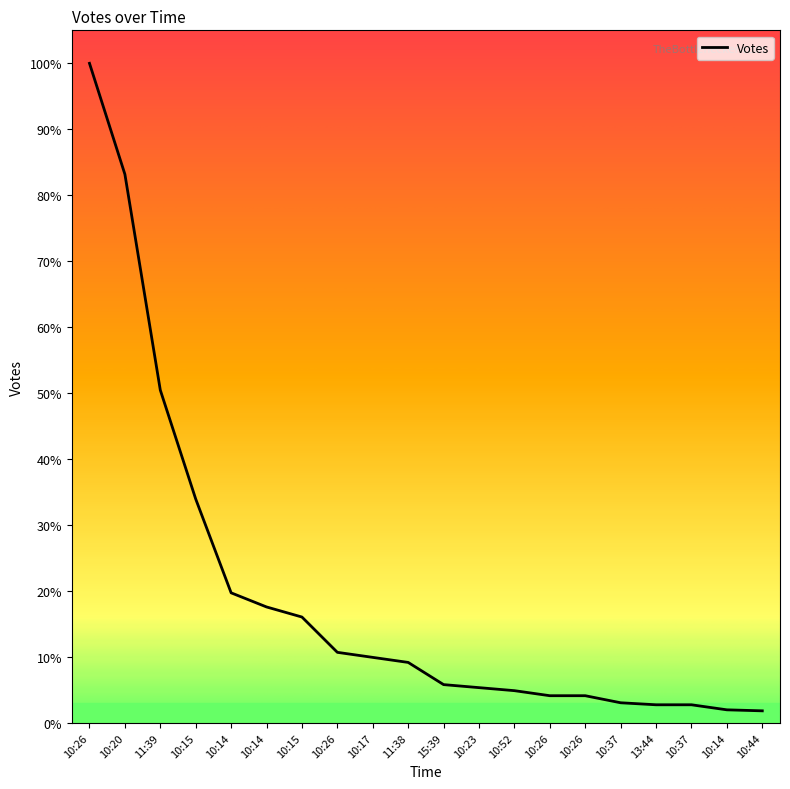

Does the chart have visible grid lines?

No